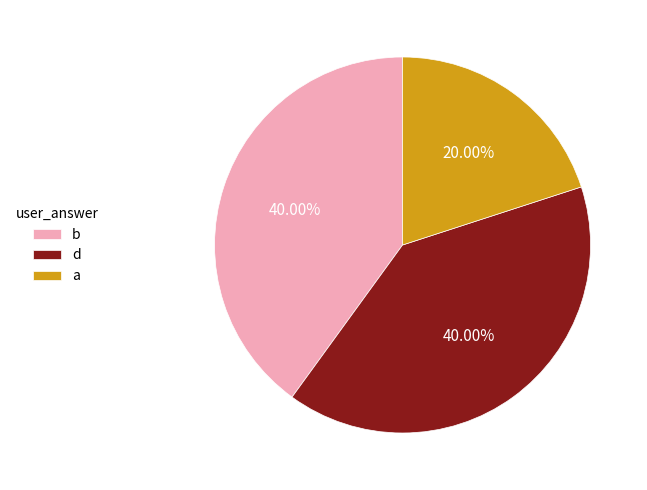

Does a account for over 50% of the chart?

No